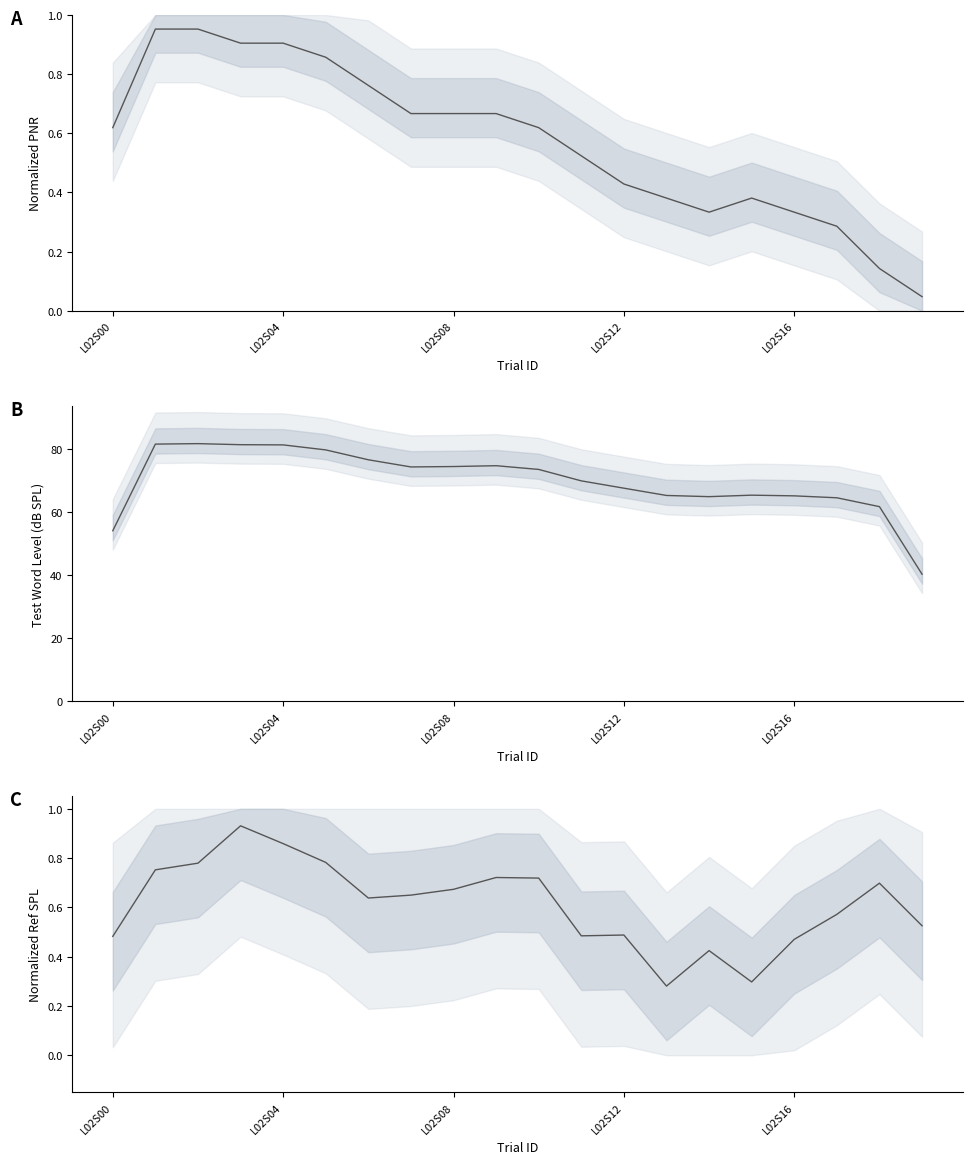

What are all the series names shown in the legend?

PNR, TestWordLevel, ReferenceTestWordLevel_SPL